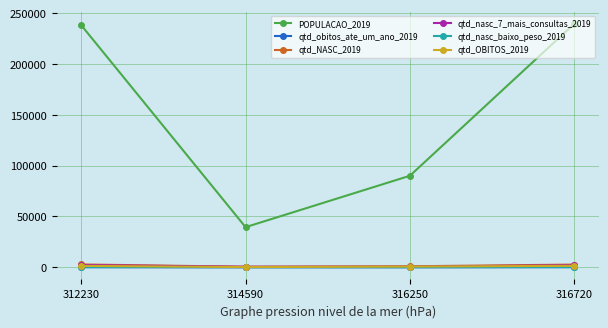

What is the difference between the qtd_OBITOS_2019 values at 314590 and 312230?

1219